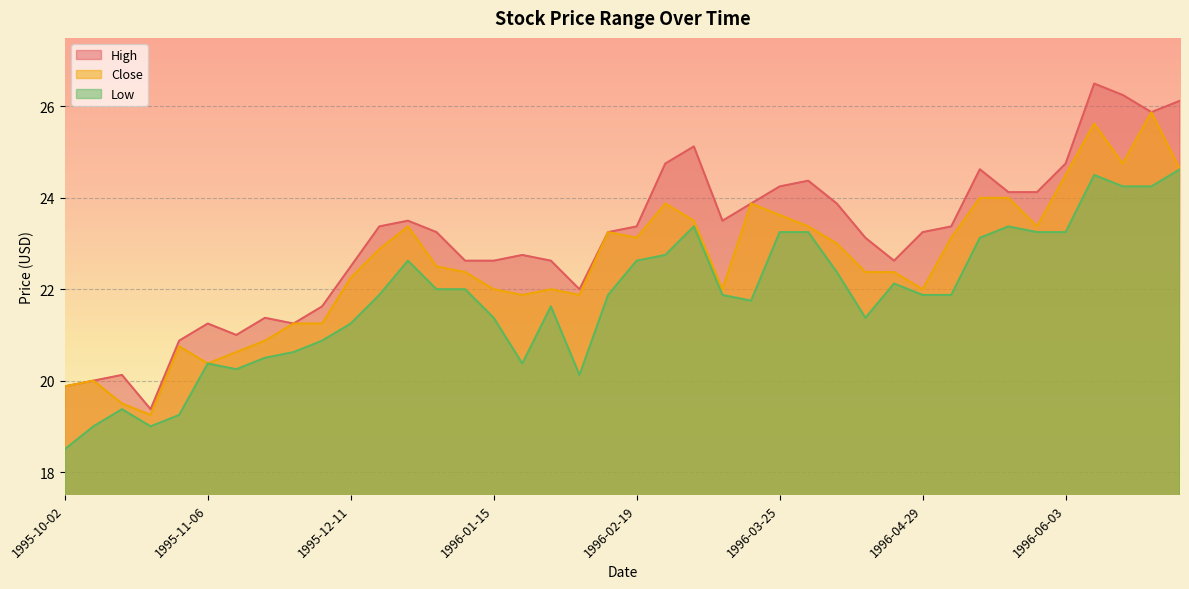

What value does the Low series have at 1996-04-15?

21.4